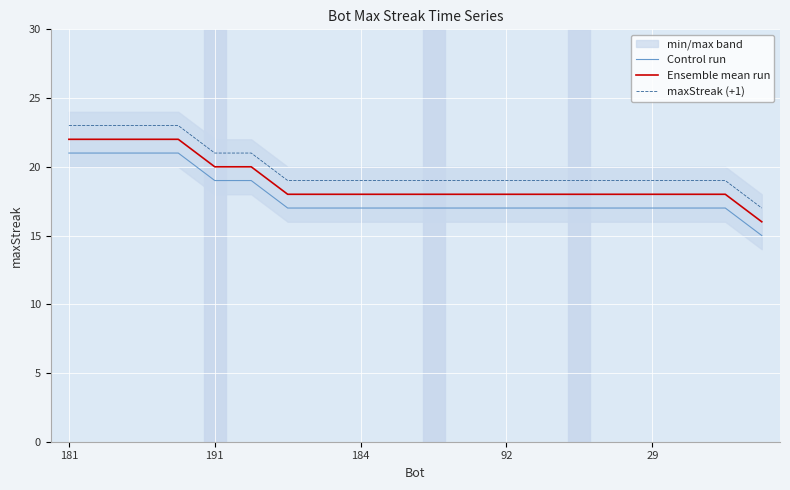

How many data points in maxStreak (+1) are less than 19?

1